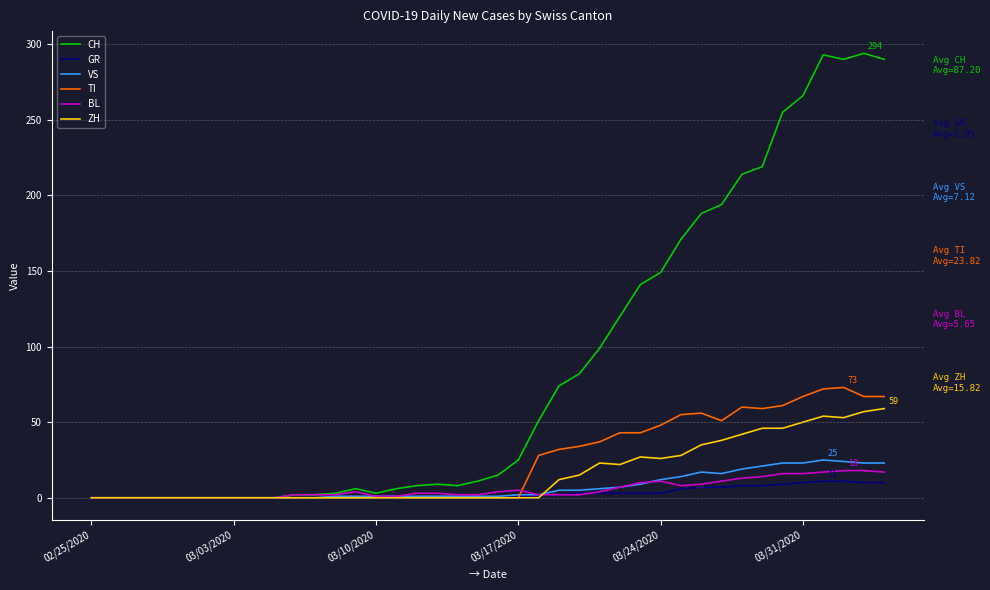

What is the greatest value displayed?

294